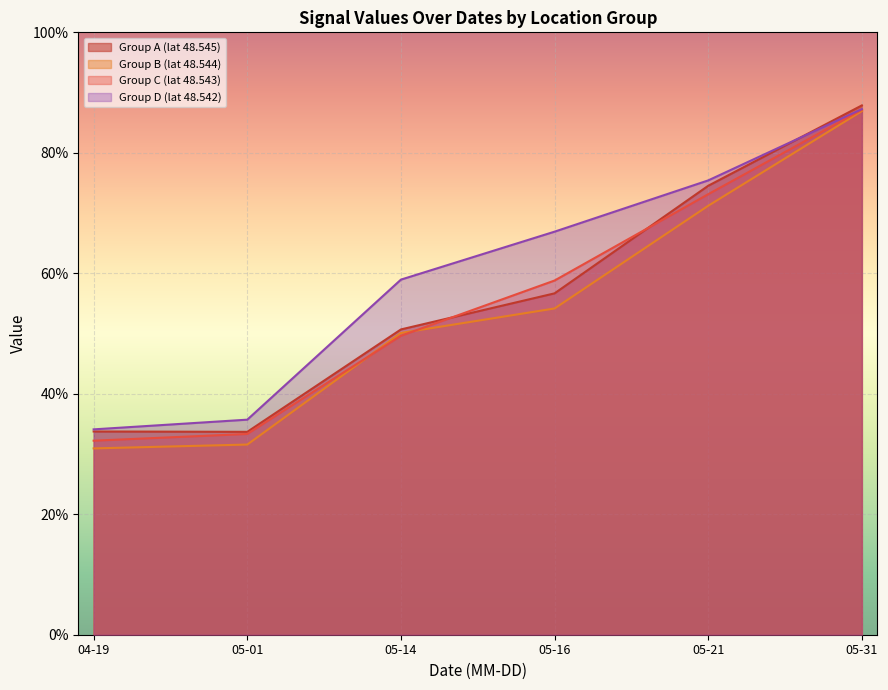

What are all the series names shown in the legend?

Group A (lat 48.545), Group B (lat 48.544), Group C (lat 48.543), Group D (lat 48.542)